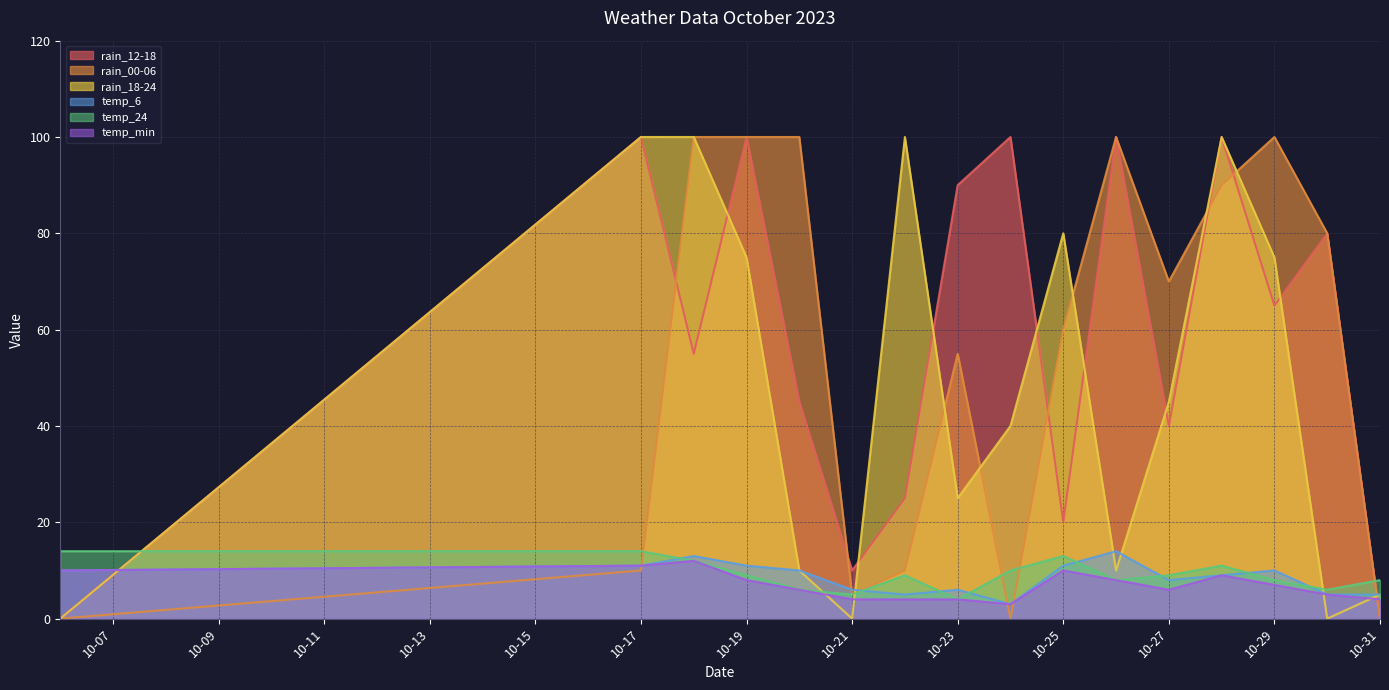

True or false: temp_min and temp_6 cross at least once.

False